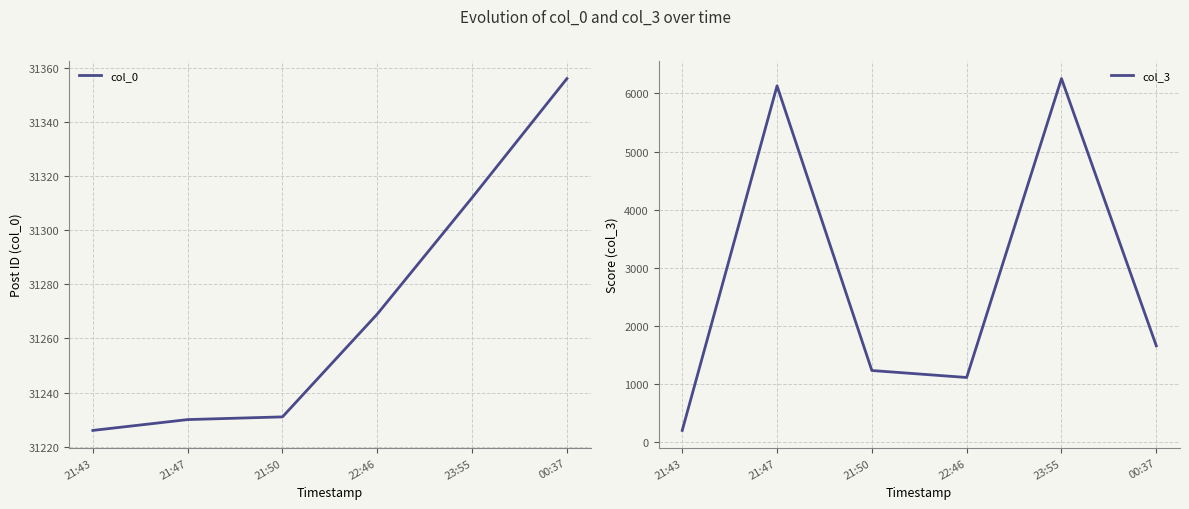

Is it true that col_0 equals 31231 at 21:50?

True